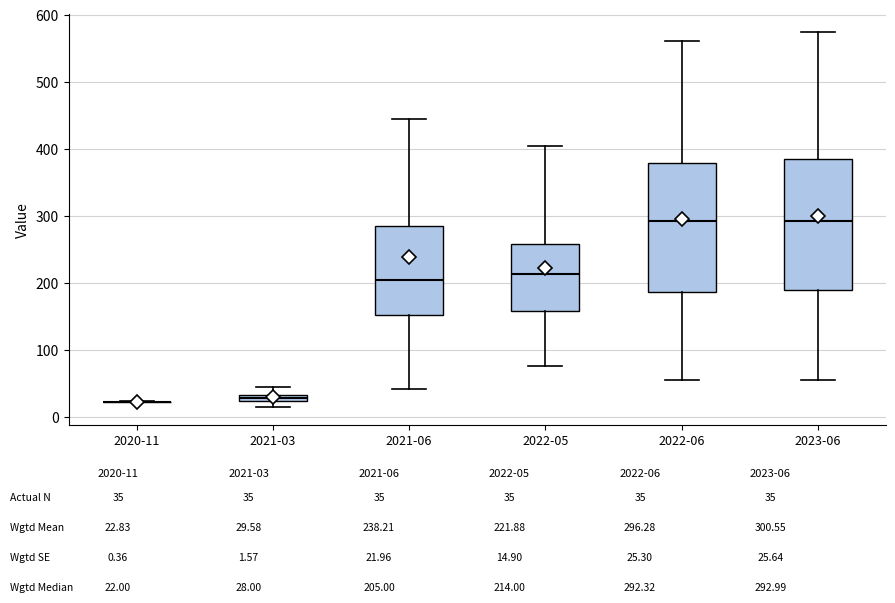

Where does the median line of the box for 2021-06 sit on the y-axis? The values are not printed on the chart, so give them approximately, as read against the axis.

210